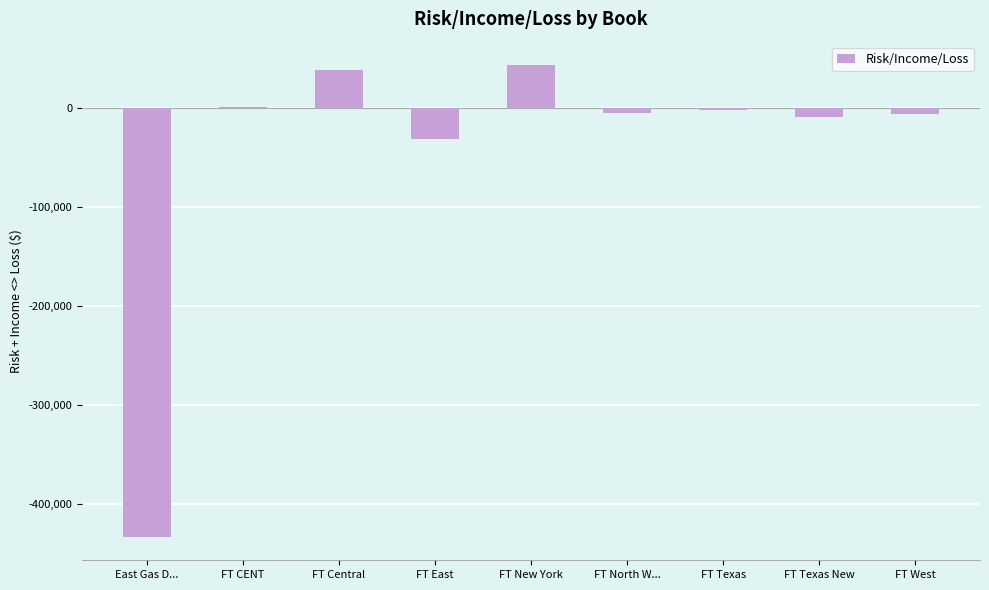

What is the greatest value displayed?

43231.3